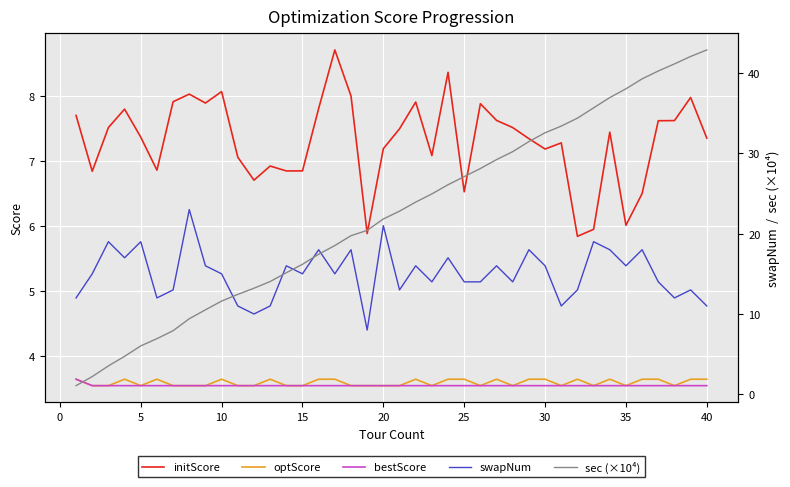

What value does the optScore series have at 25?

3.6